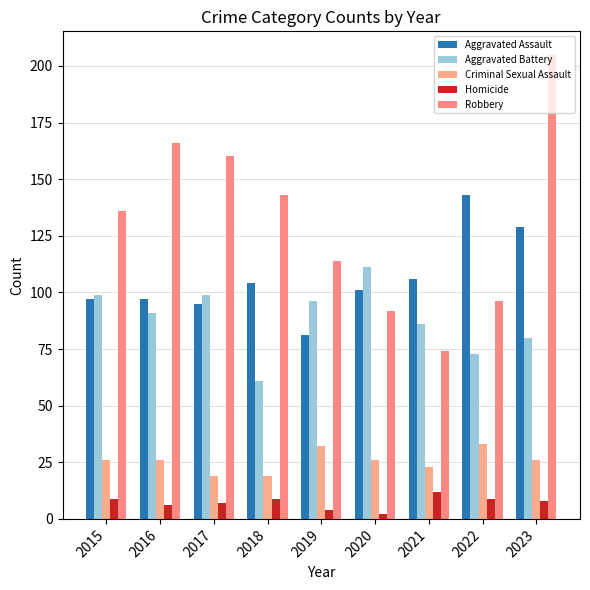

Rank the categories by Robbery value from lowest to highest.

2021, 2020, 2022, 2019, 2015, 2018, 2017, 2016, 2023